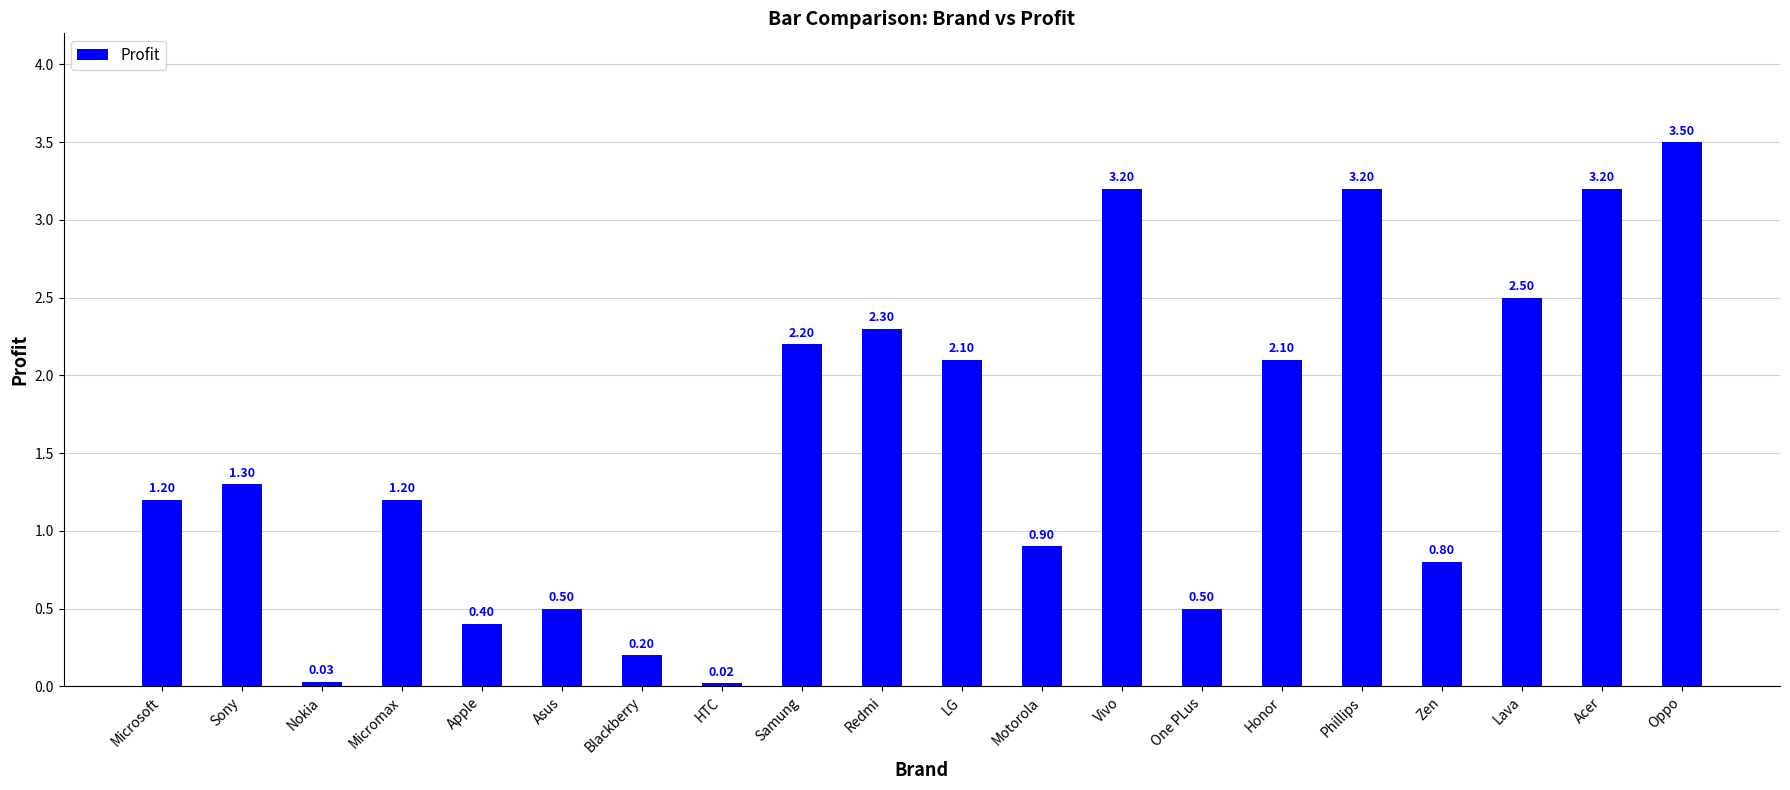

Which has a higher value, Nokia or Phillips?

Phillips